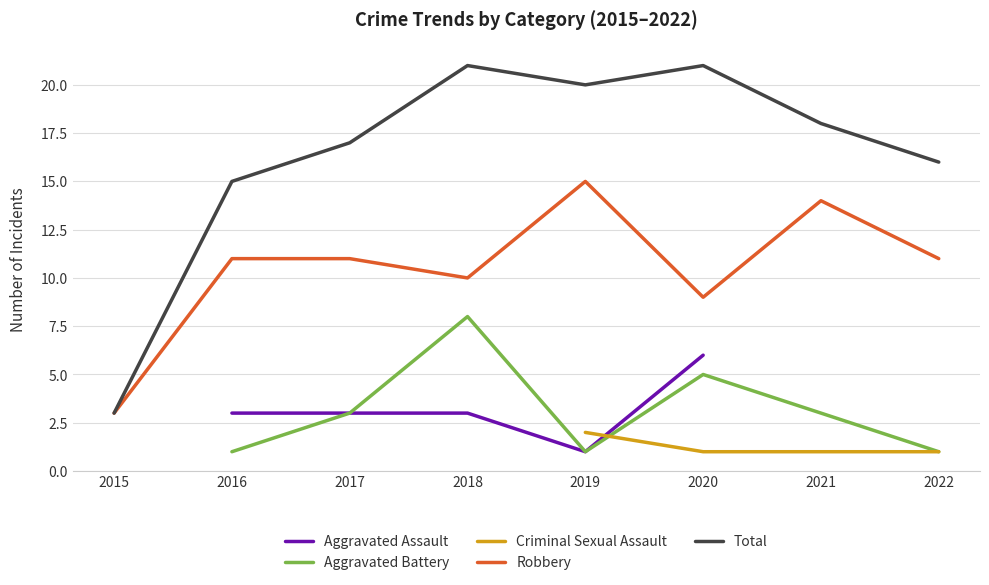

At which category is the sum across all series the highest?

2020